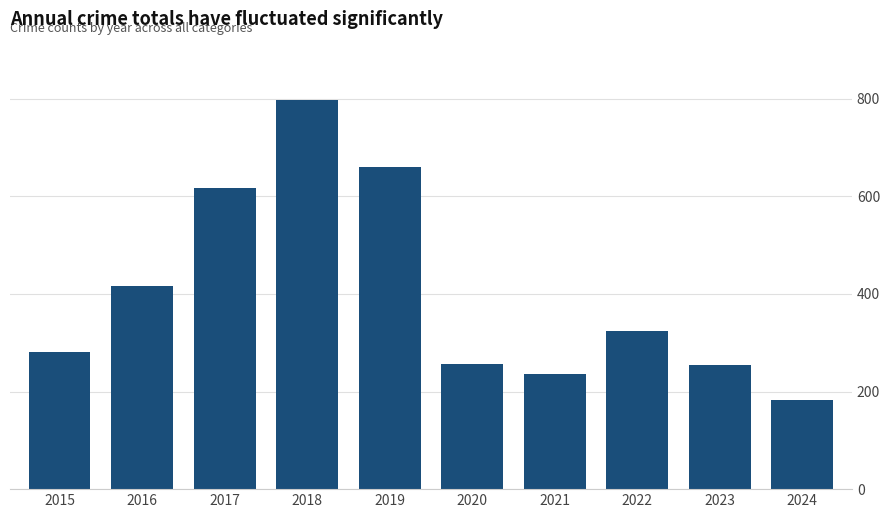

What is the value of the 8th bar from the left?

324